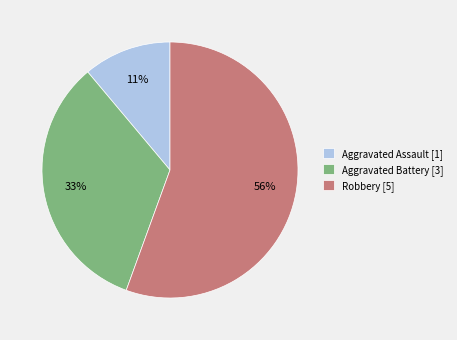

How many segments does this pie chart have?

3